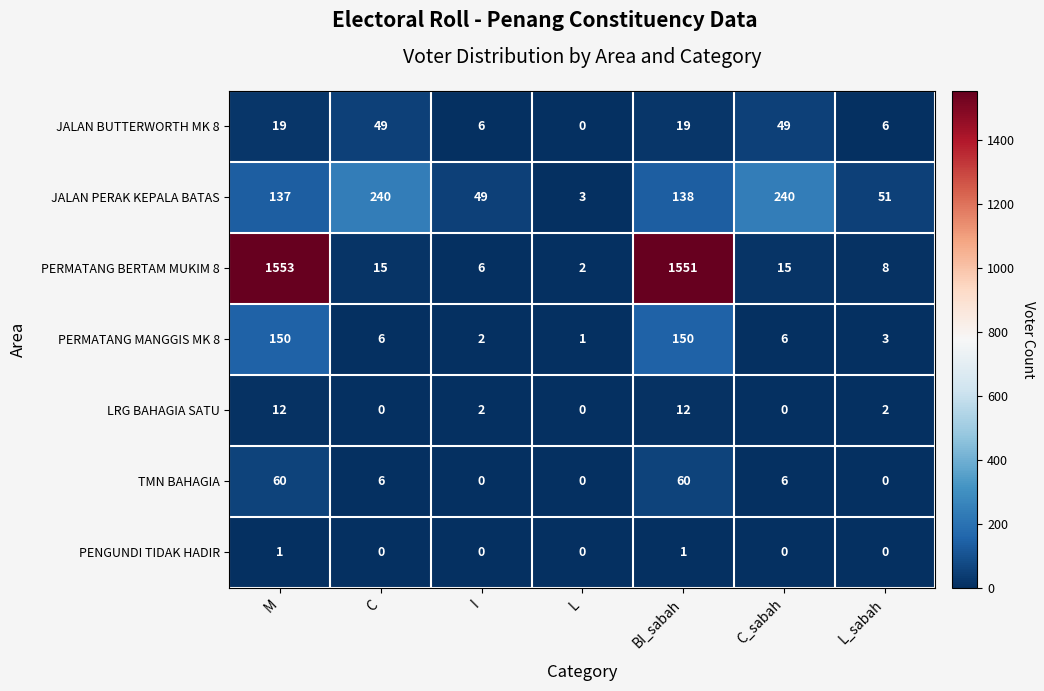

True or false: PERMATANG MANGGIS MK 8 has a value of 2 at I.

True